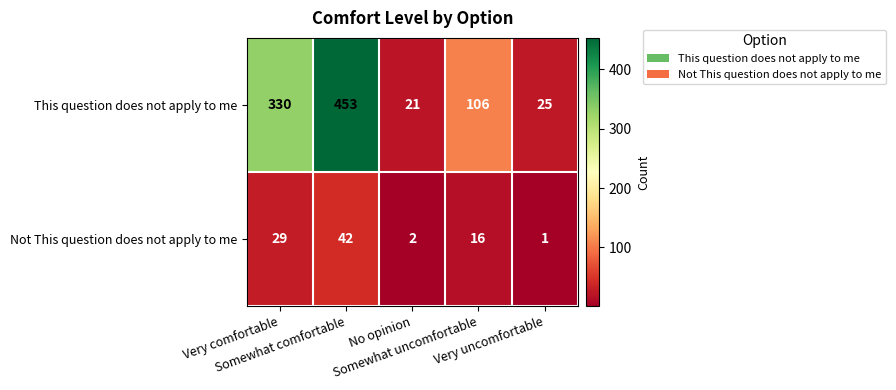

What is the average value of the This question does not apply to me series?

187